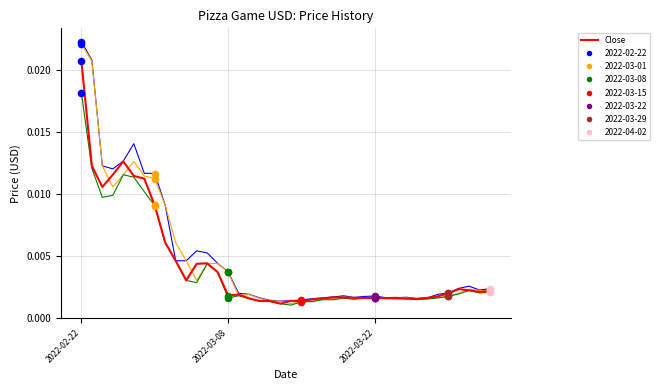

Does the chart have visible grid lines?

Yes